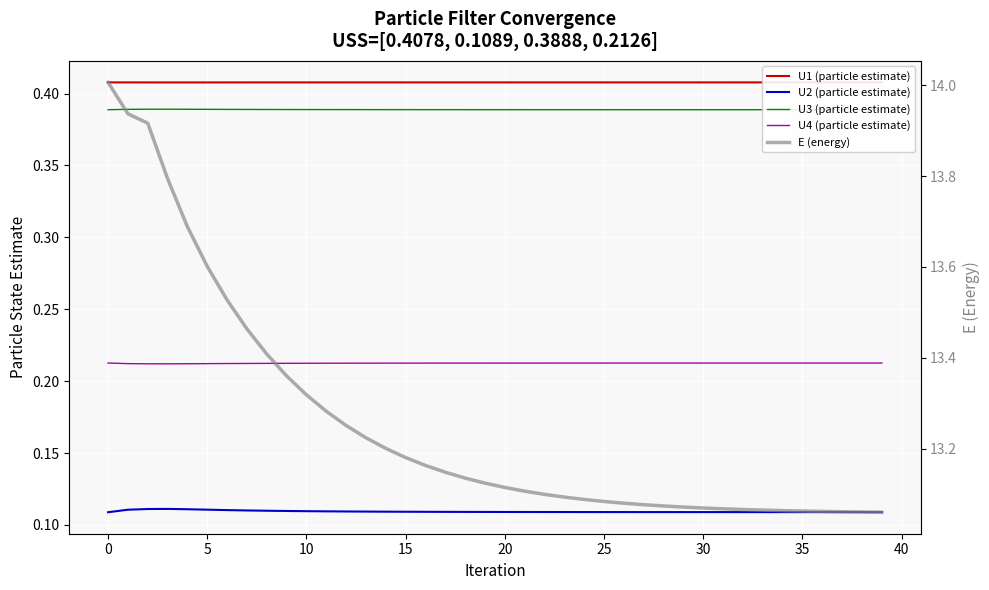

Which series has the largest range (max minus min)?

E (energy)